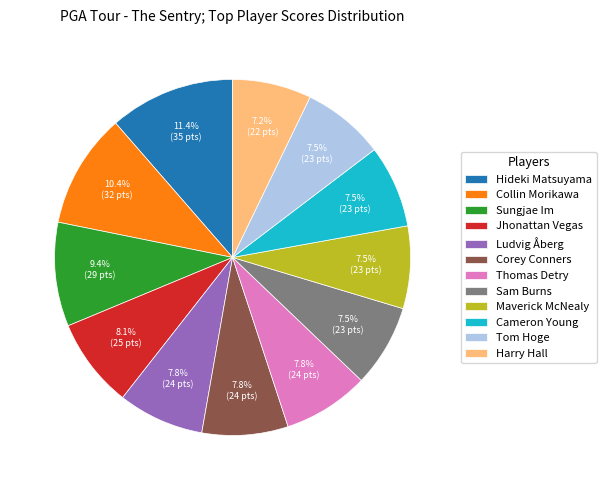

Is Cameron Young the majority of the pie?

No